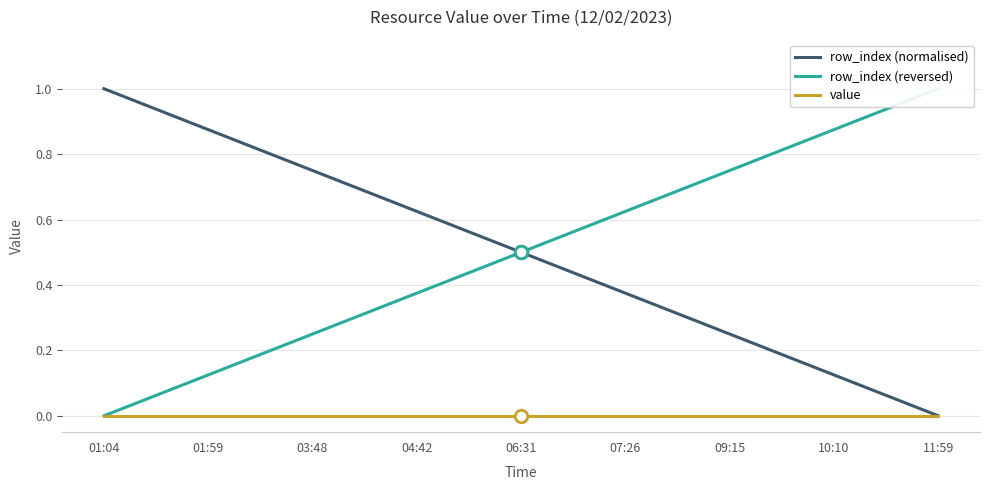

Which category has the highest value across all series?

01:04